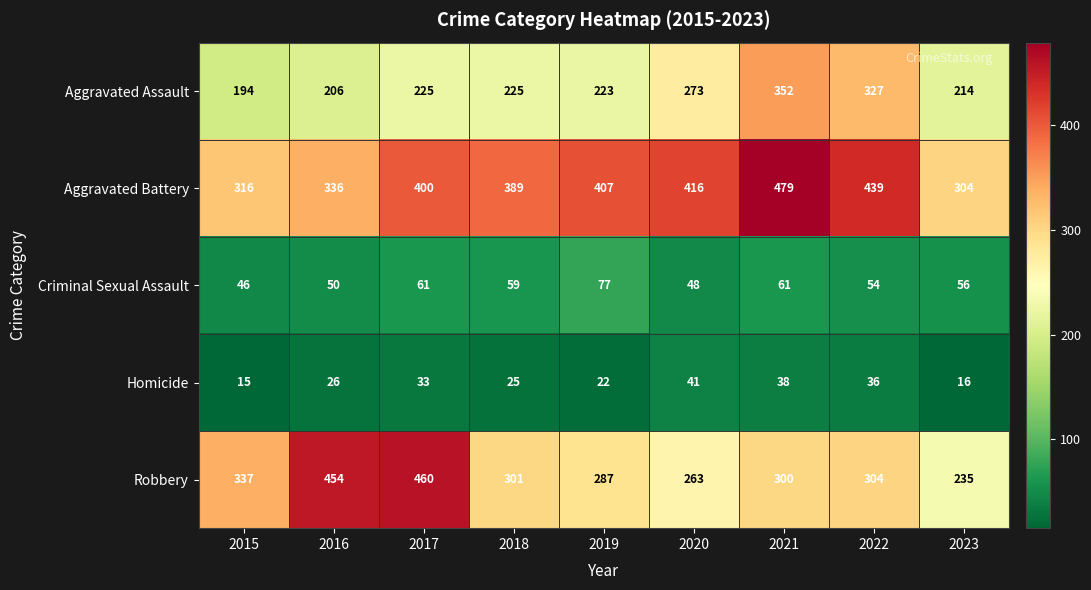

What is the maximum value shown in the chart?

479